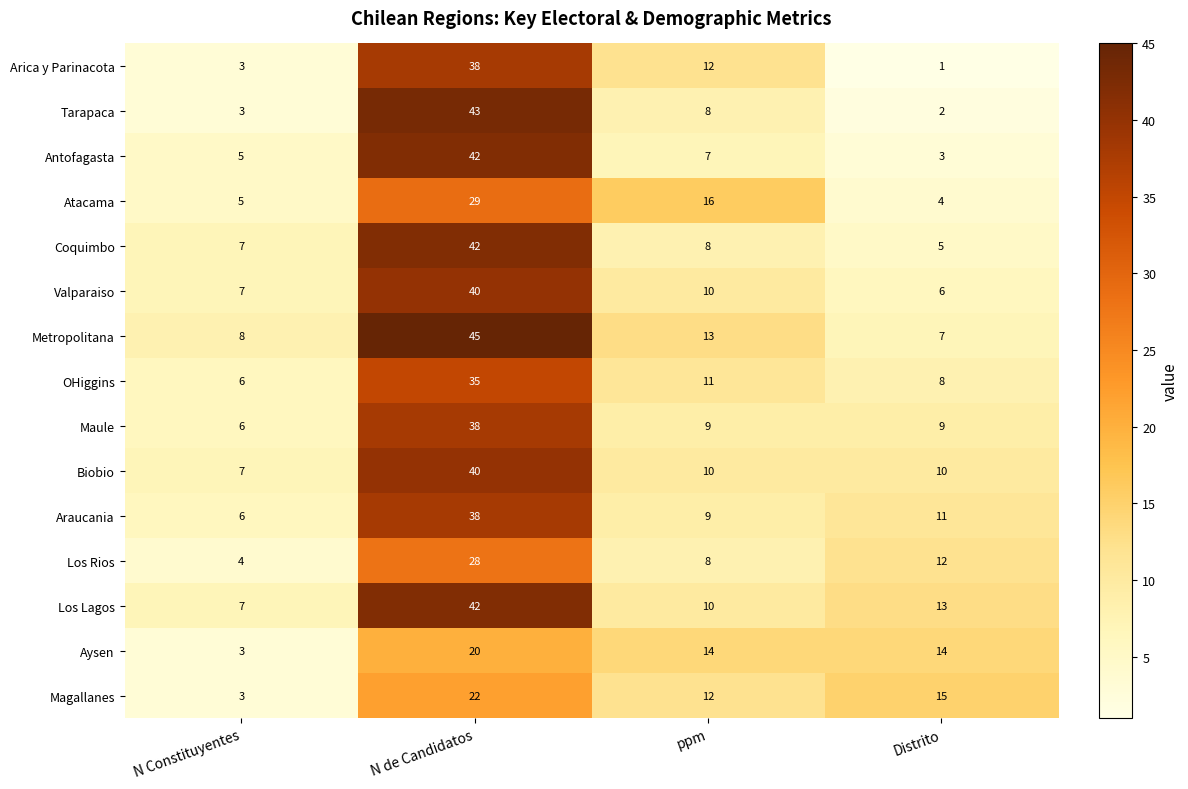

What is the difference between the maximum and minimum values in the OHiggins series?

29